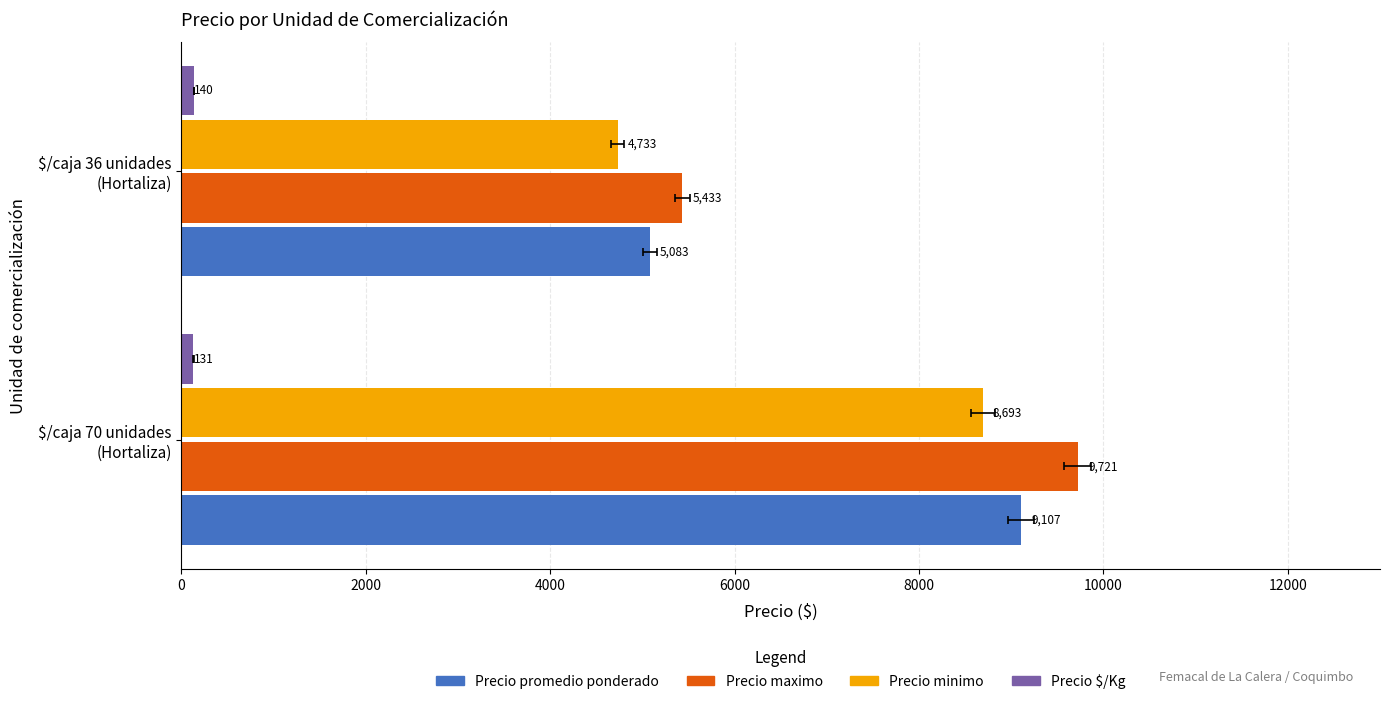

Is it true that Precio minimo equals 12476 at 0?

False